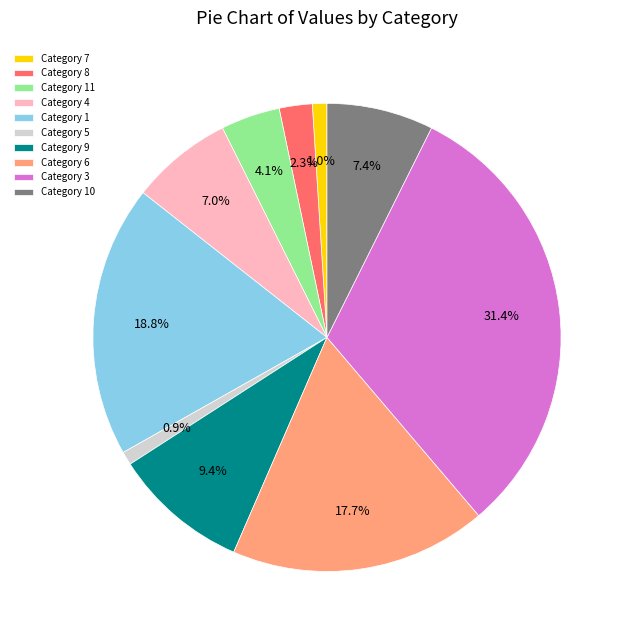

What is the largest slice in the pie chart?

Category 3